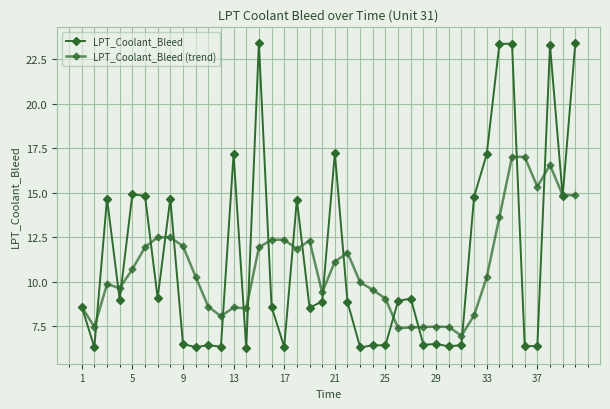

How many lines are shown in the chart?

2